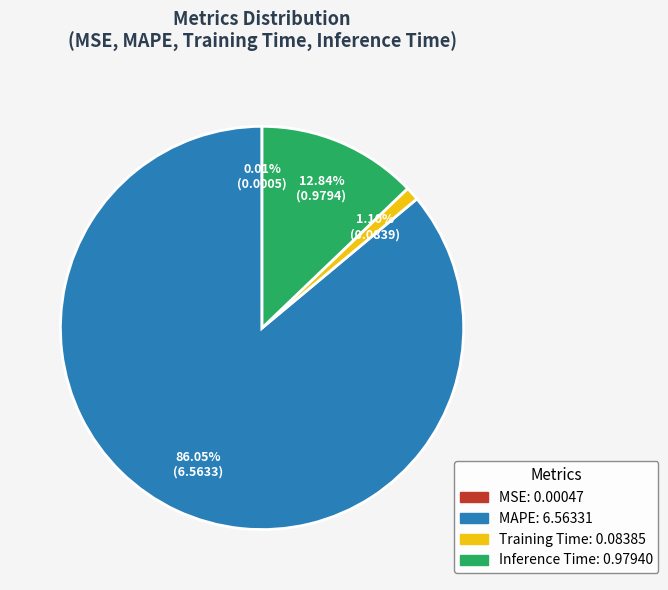

Is there any slice that represents more than half of the pie?

Yes